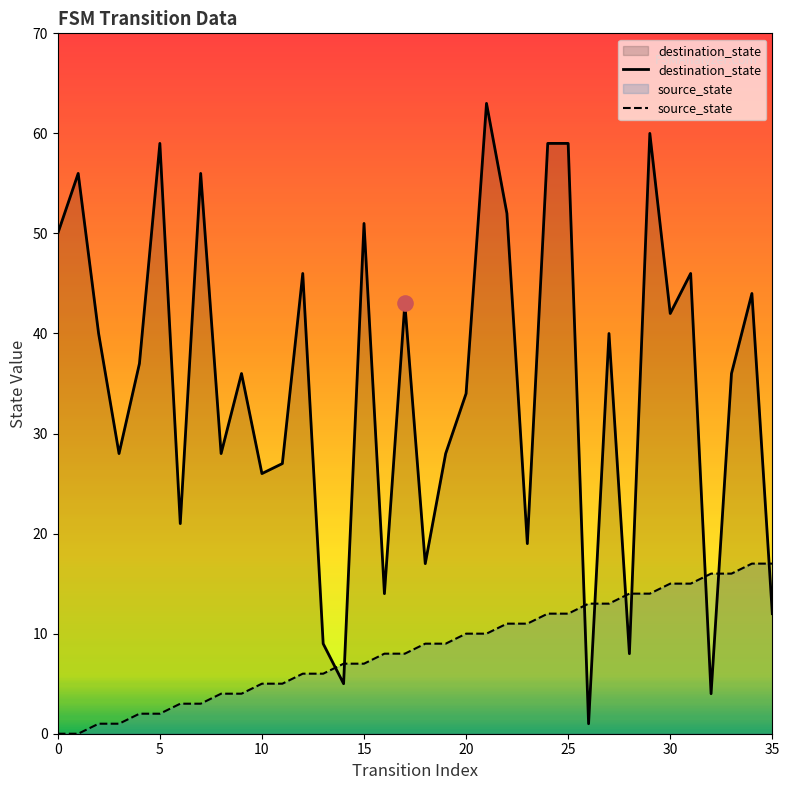

What is the total value across all series at 8?

32